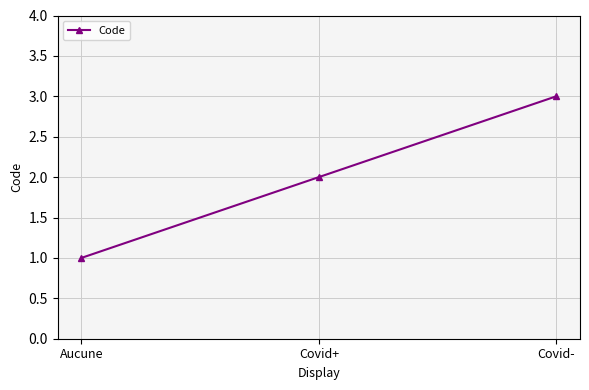

How many data points are less than 2?

1